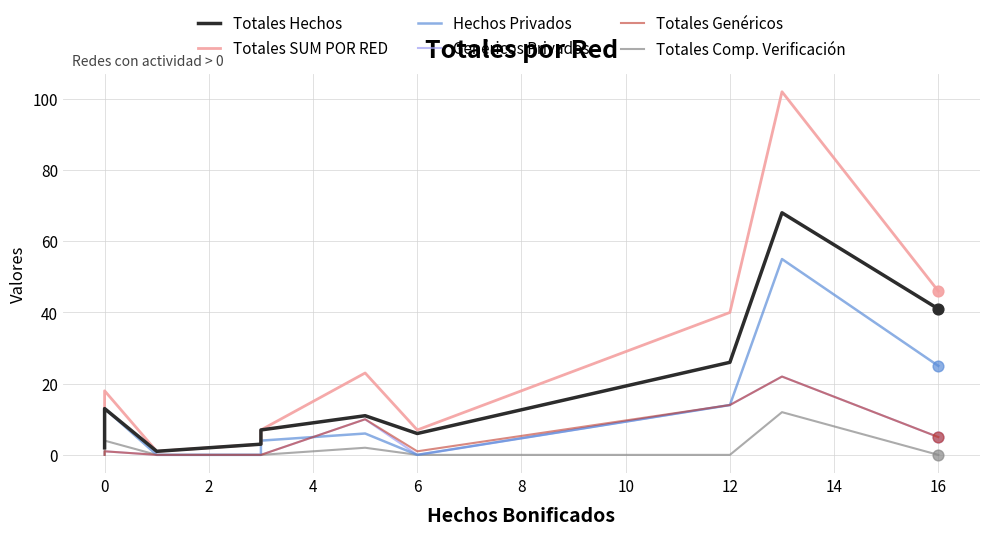

What is the total value across all series at 14?

281